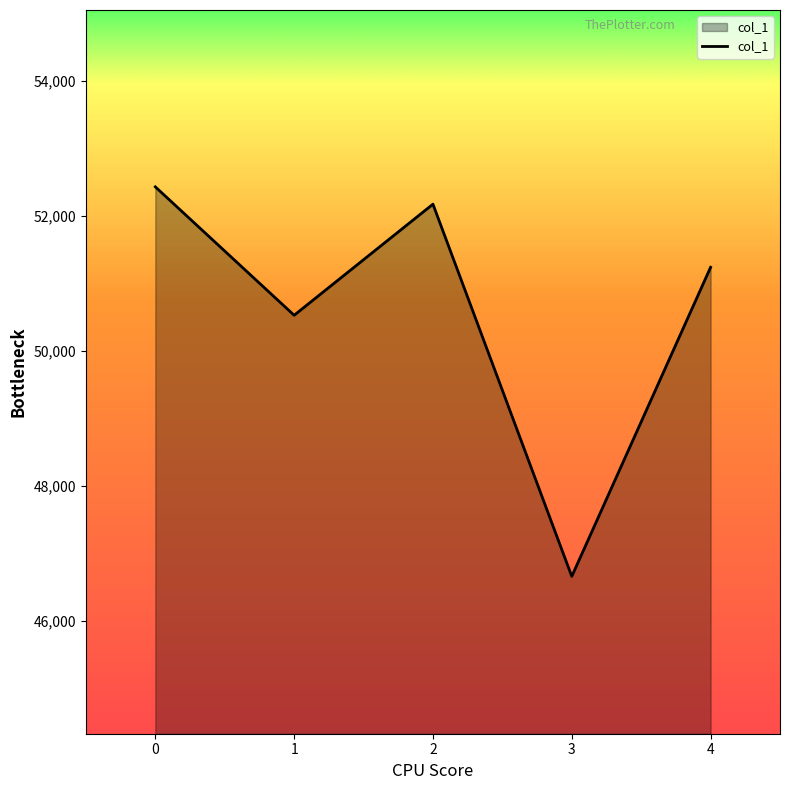

Rank the categories by value from highest to lowest.

0, 2, 4, 1, 3